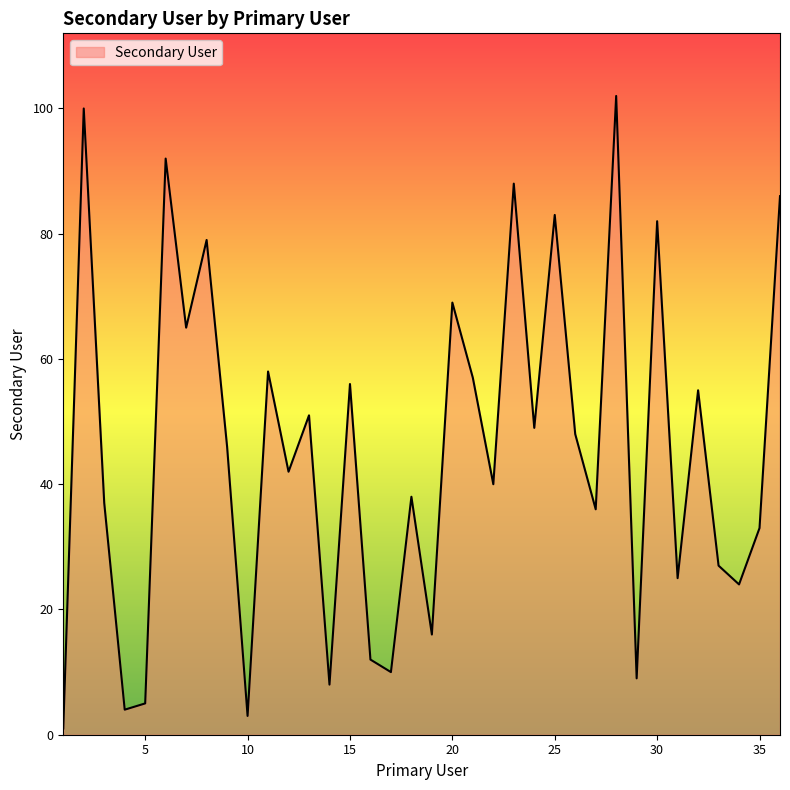

What is the difference between the maximum and minimum values?

101